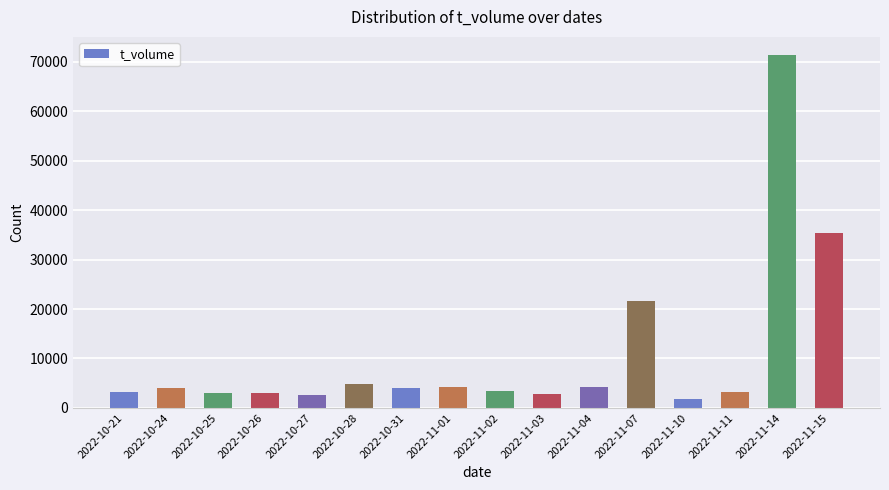

Count the number of data series in this chart.

1